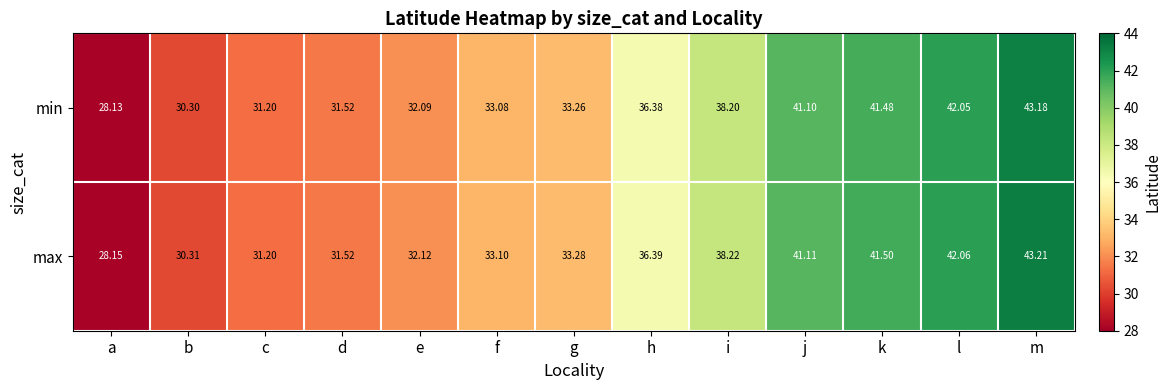

Which series changed the most between d and h?

max